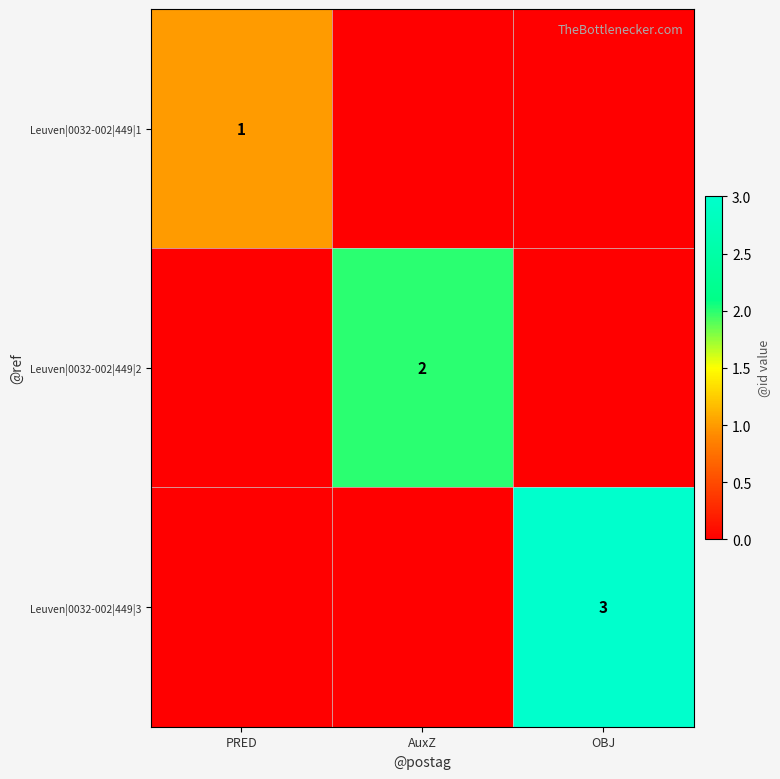

At how many categories does at least one series exceed 0?

3